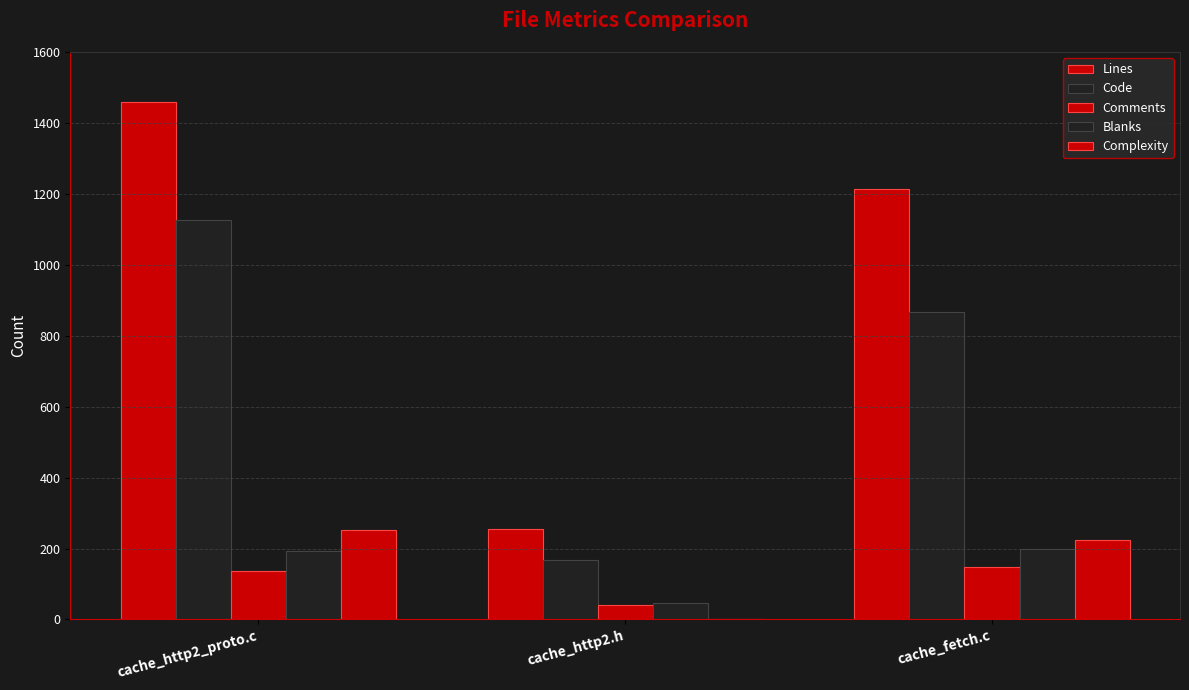

At which label does Blanks reach its peak?

cache_fetch.c